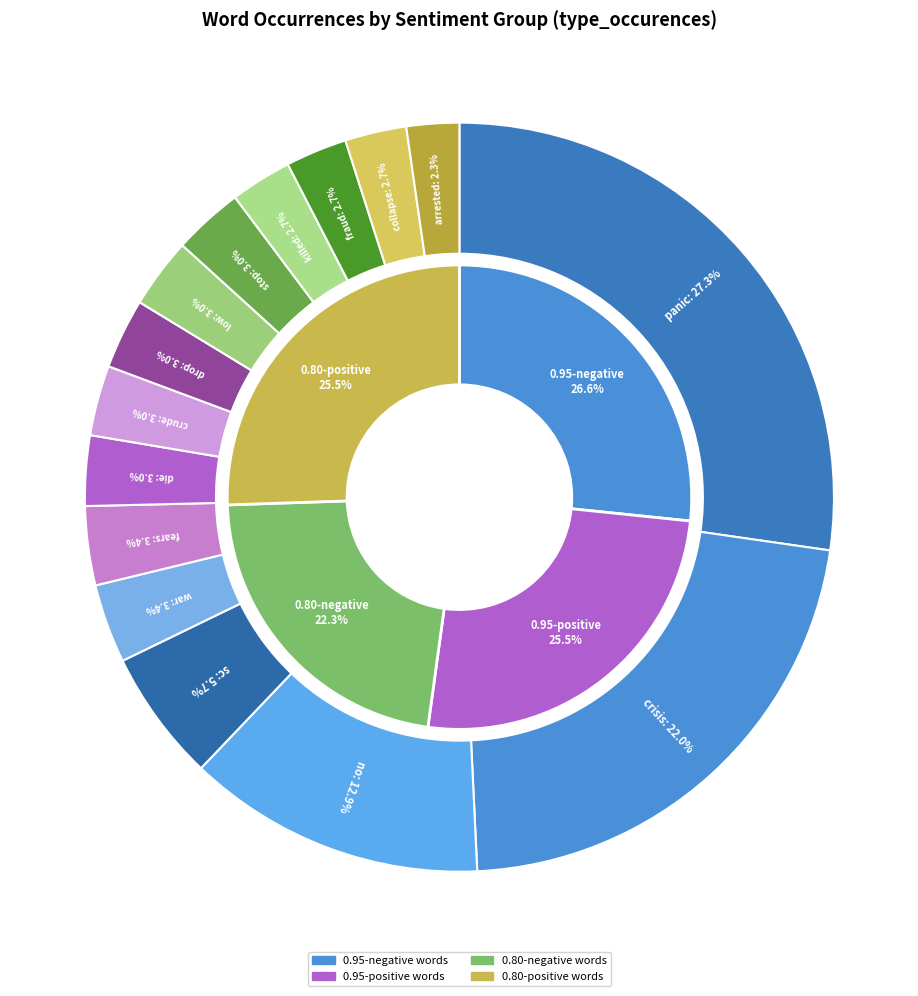

To the nearest percent, what is the difference between the largest and smallest slice percentages?

25%